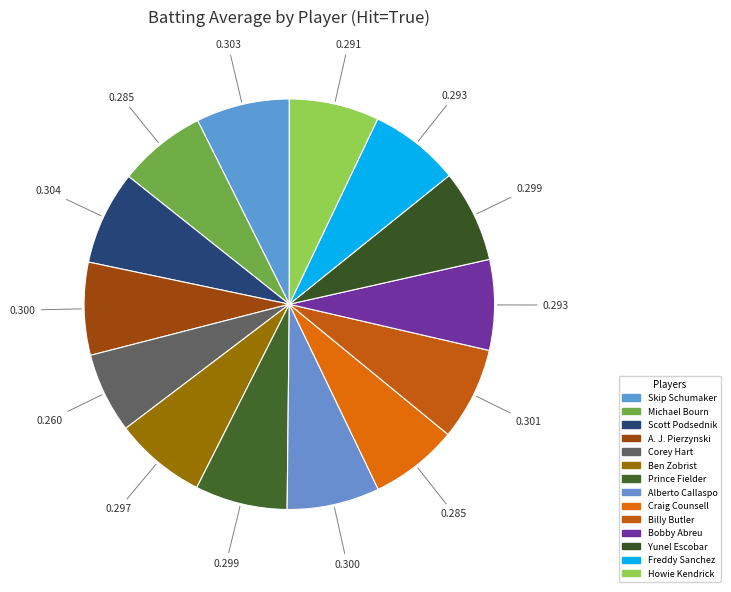

How many segments does this pie chart have?

14